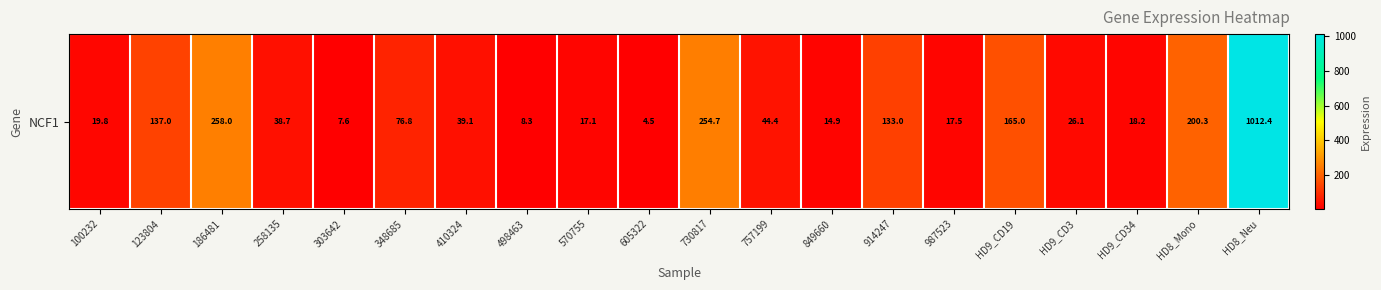

The value at 303642 is 2.4. True or false?

False